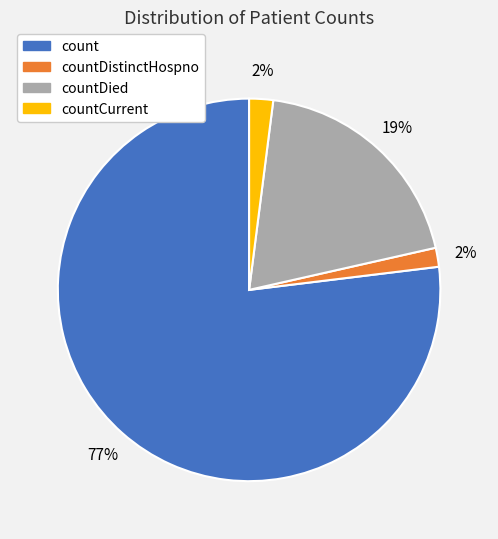

How many segments does this pie chart have?

4